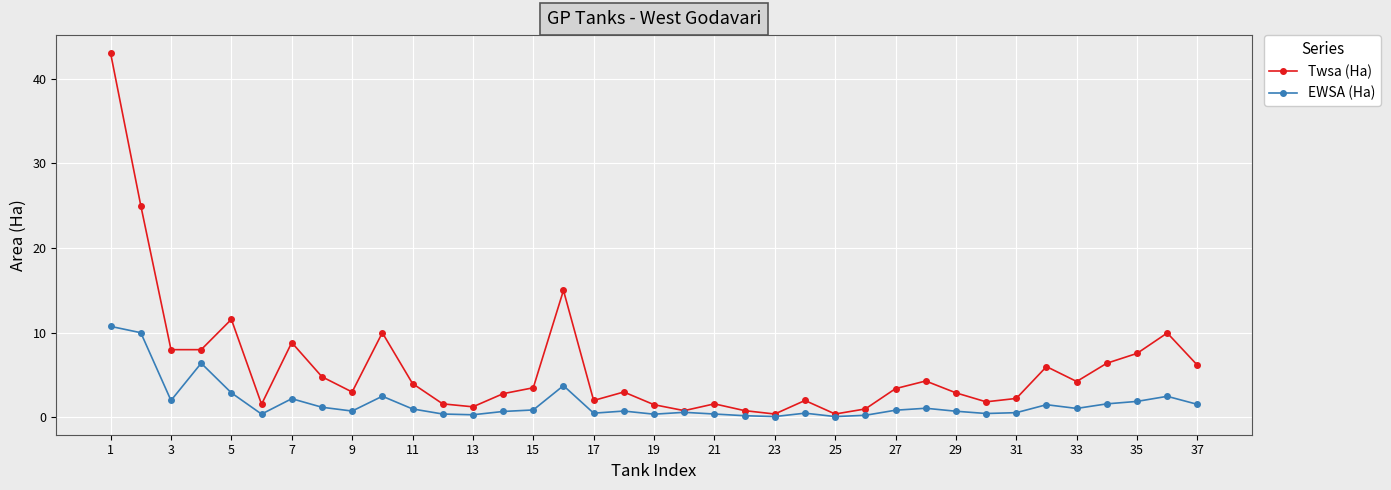

Rank the series by their average value, from lowest to highest.

EWSA (Ha), Twsa (Ha)